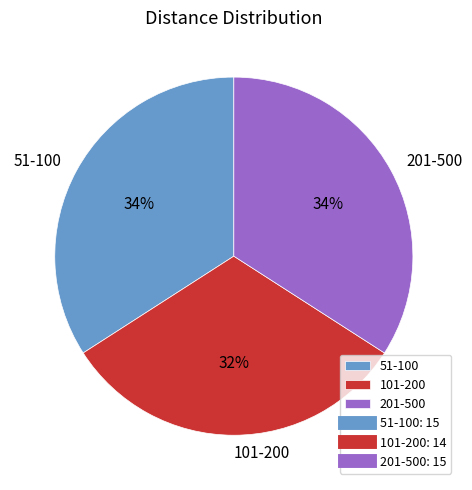

To the nearest percent, what portion does 101-200 represent?

32%